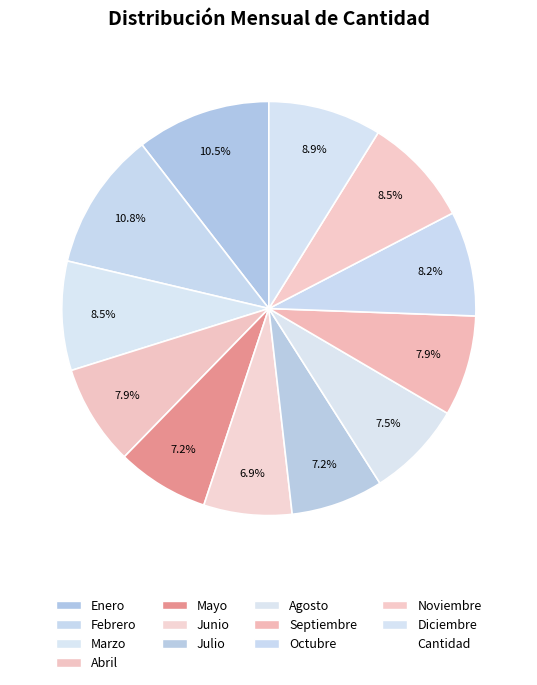

How many segments does this pie chart have?

12